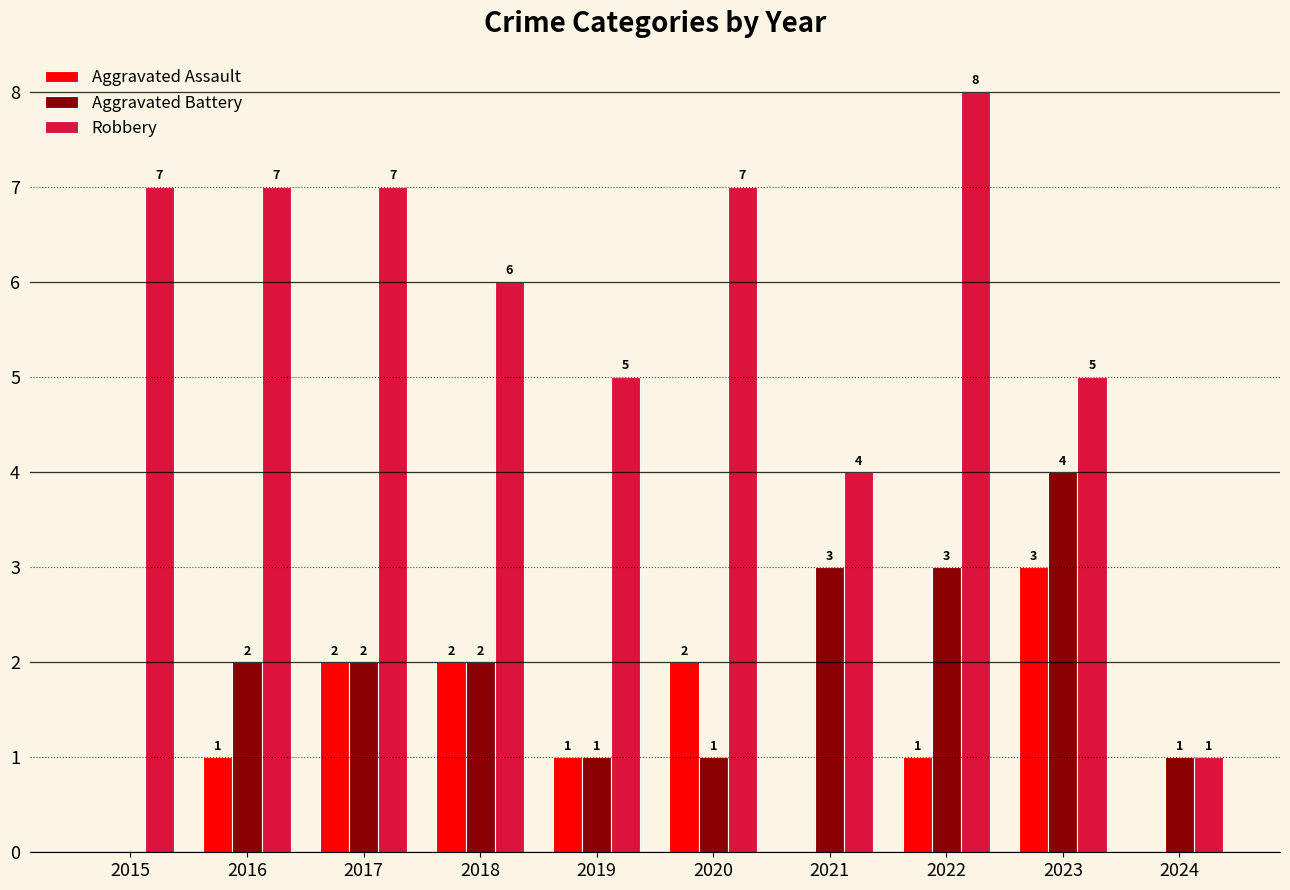

What is the sum of the Robbery values at 2017 and 2020?

14